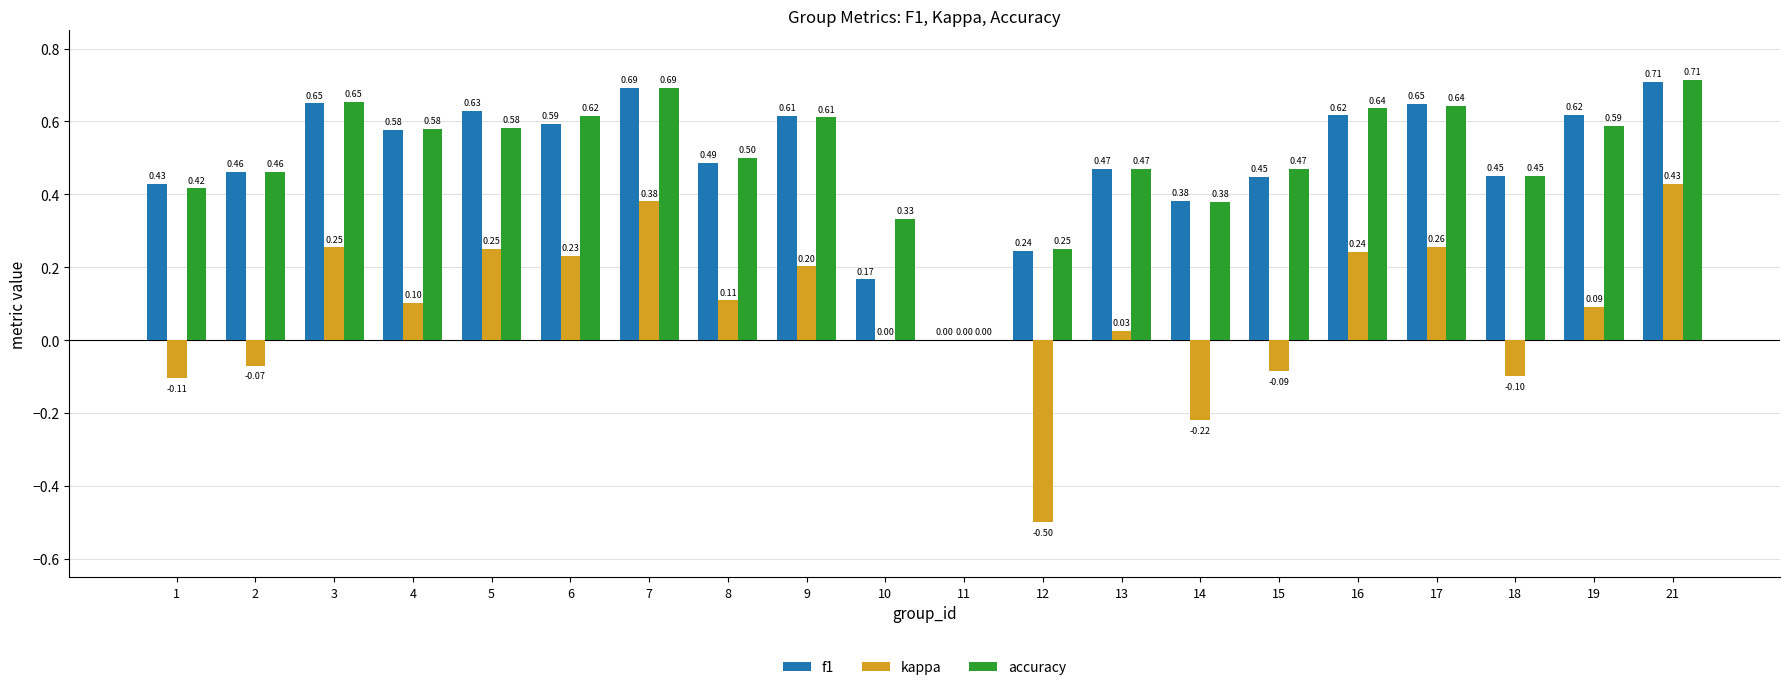

How many data points in f1 are above 0?

19